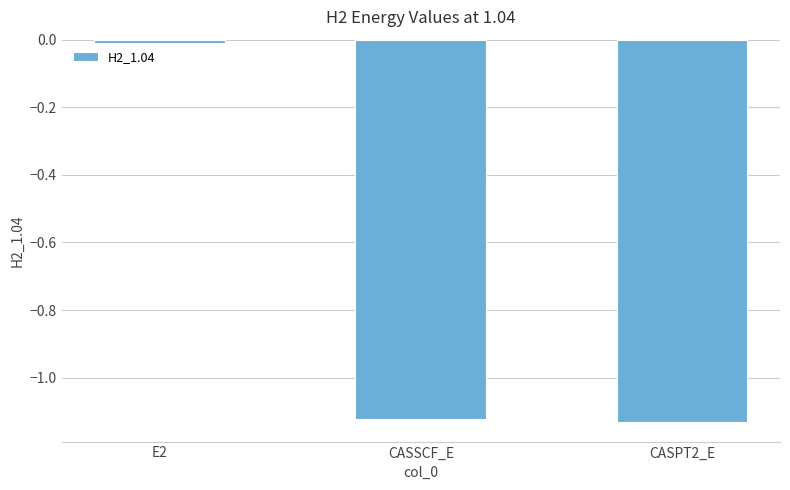

What is the label of the 2nd bar from the right?

CASSCF_E